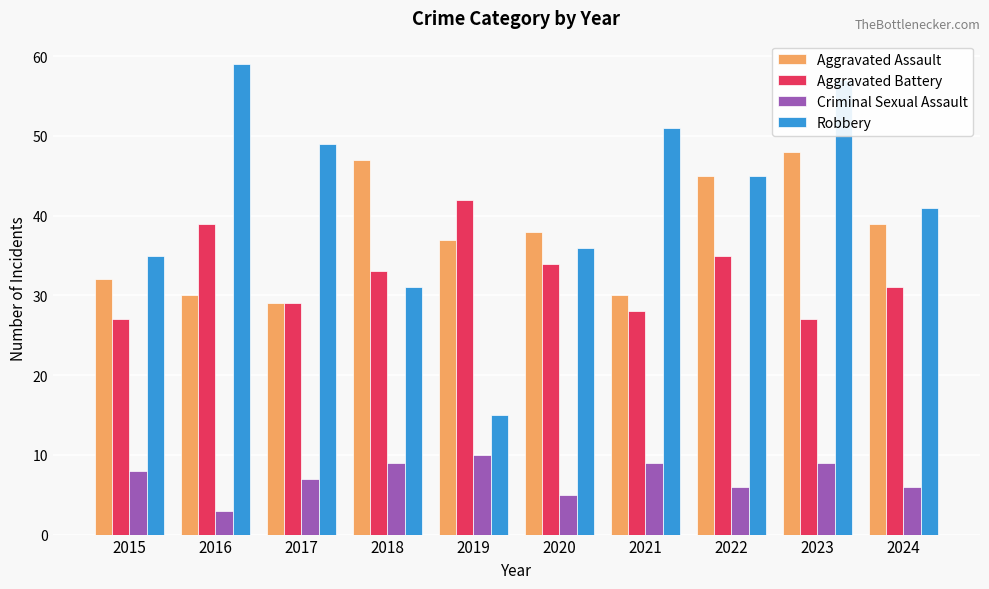

What is the sum of the Aggravated Battery values at 2015 and 2022?

62